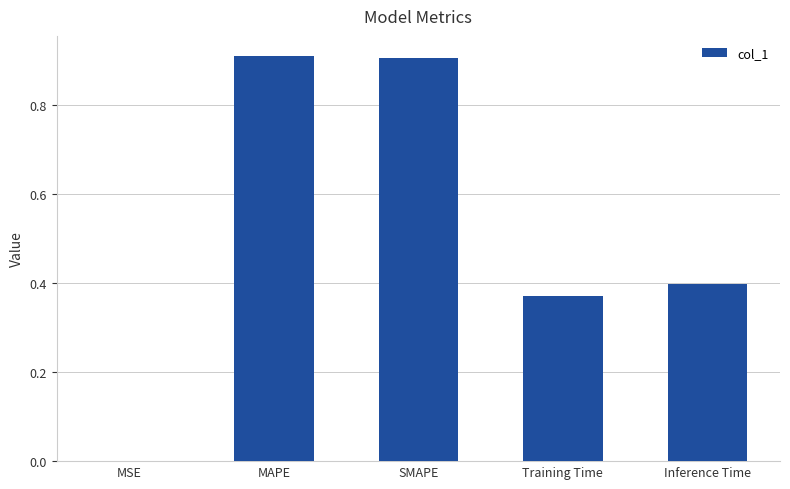

What is the greatest value displayed?

0.9